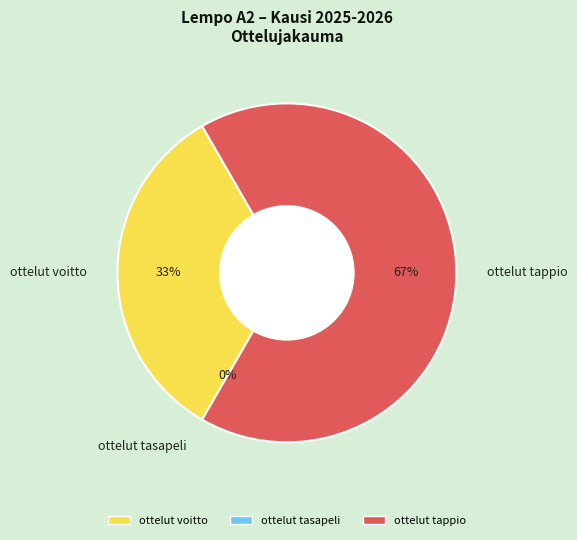

How many slices are in this pie chart?

3